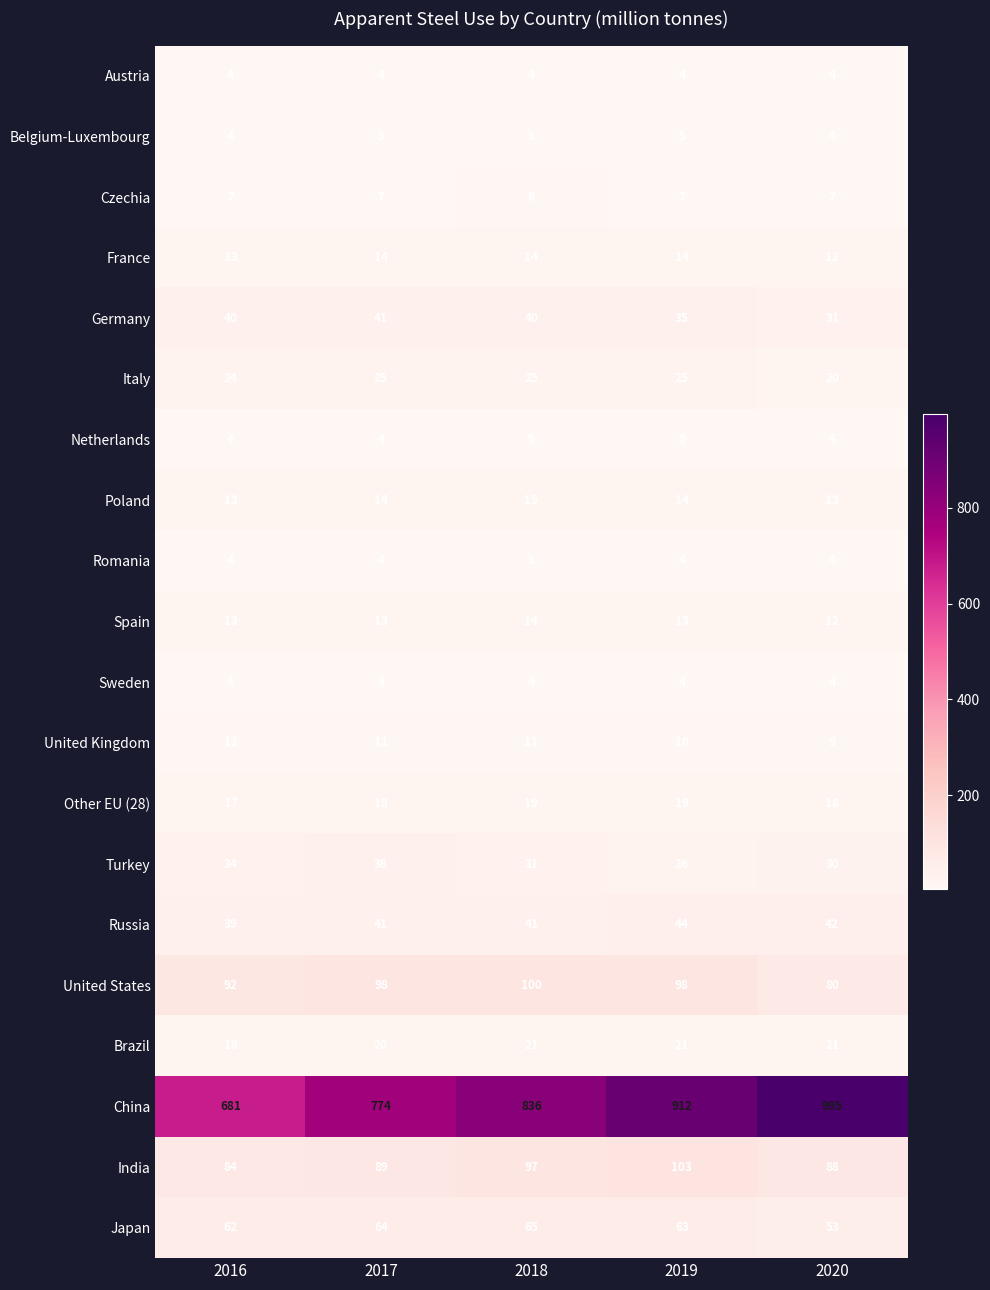

What is the sum of the Turkey values at 2020 and 2019?

56